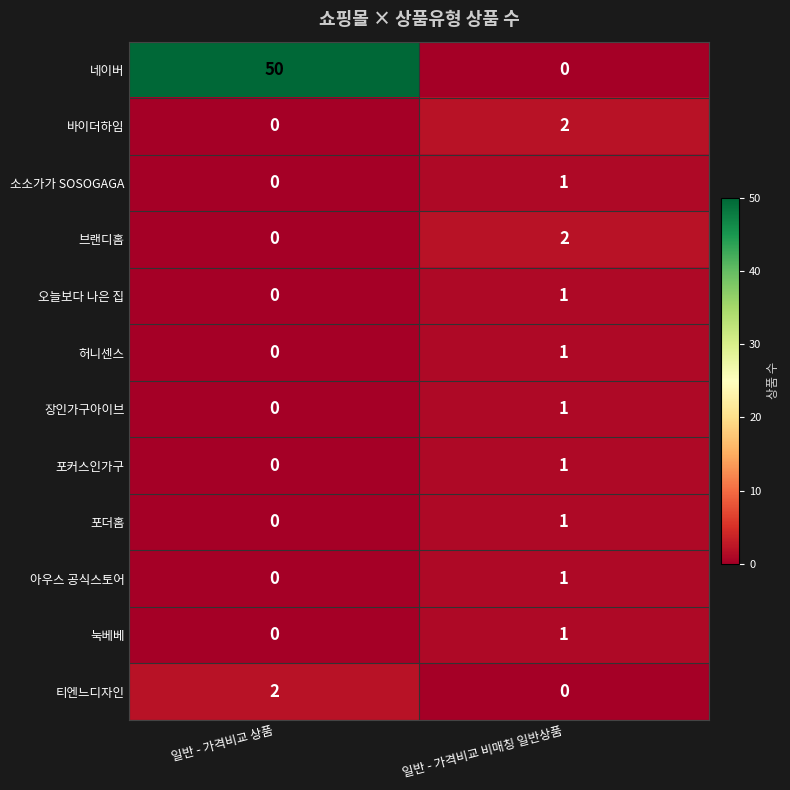

At how many categories does at least one series exceed 30?

1